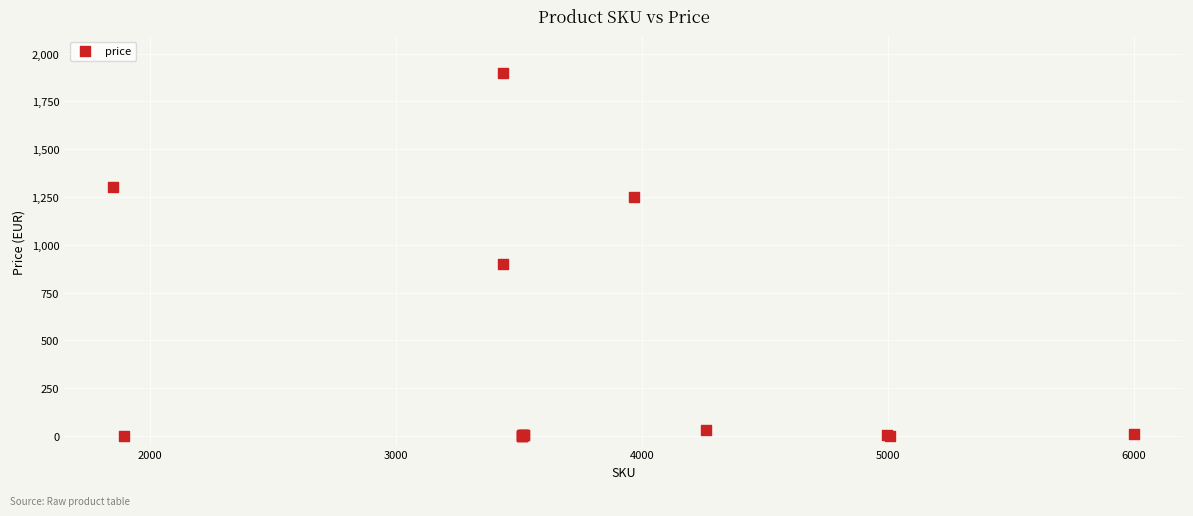

What Y value in the scatter plot is closest to 950?

900.0